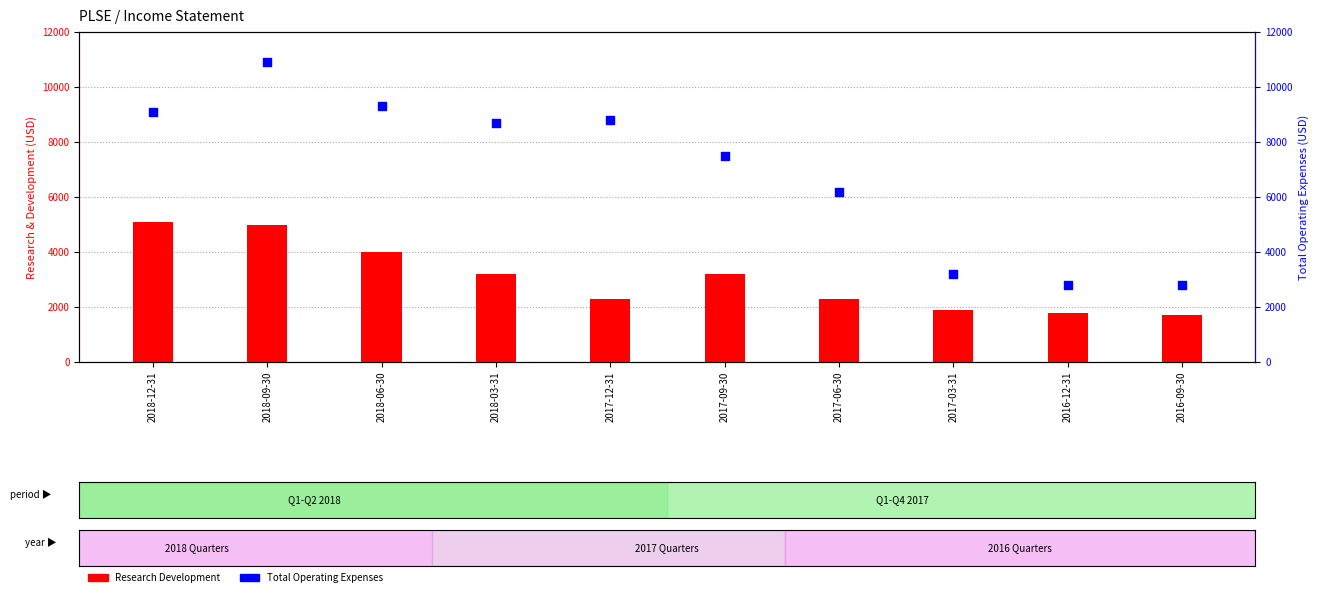

Which series has the widest spread of Y values?

Total Operating Expenses